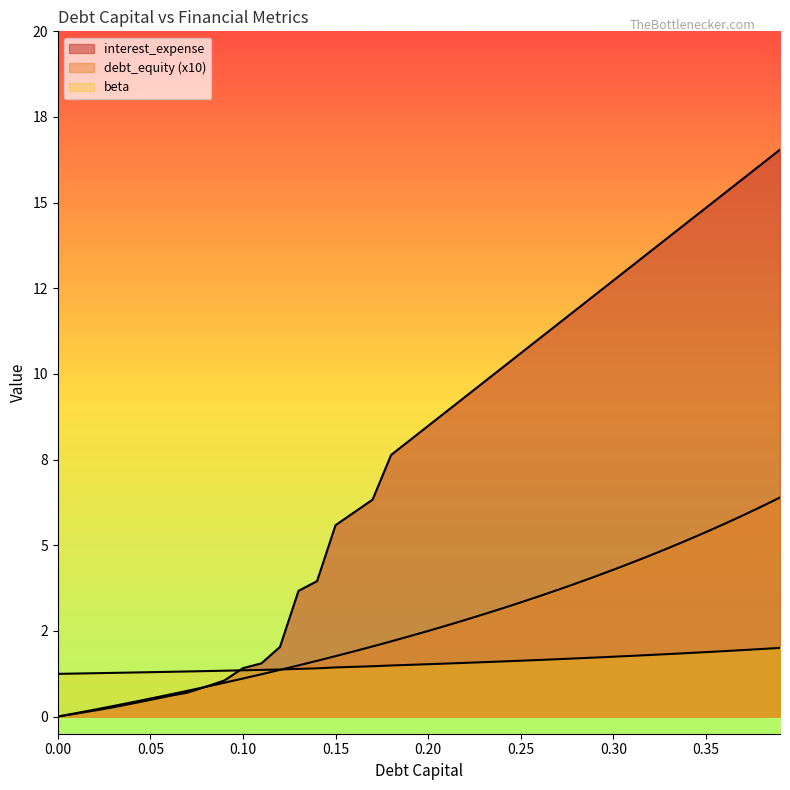

Where do interest_expense and debt_capital first cross each other?

0.07 and 0.08